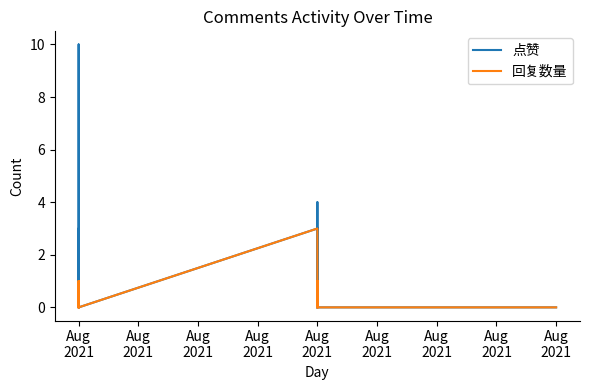

What is the label of the 33rd point from the left?

32